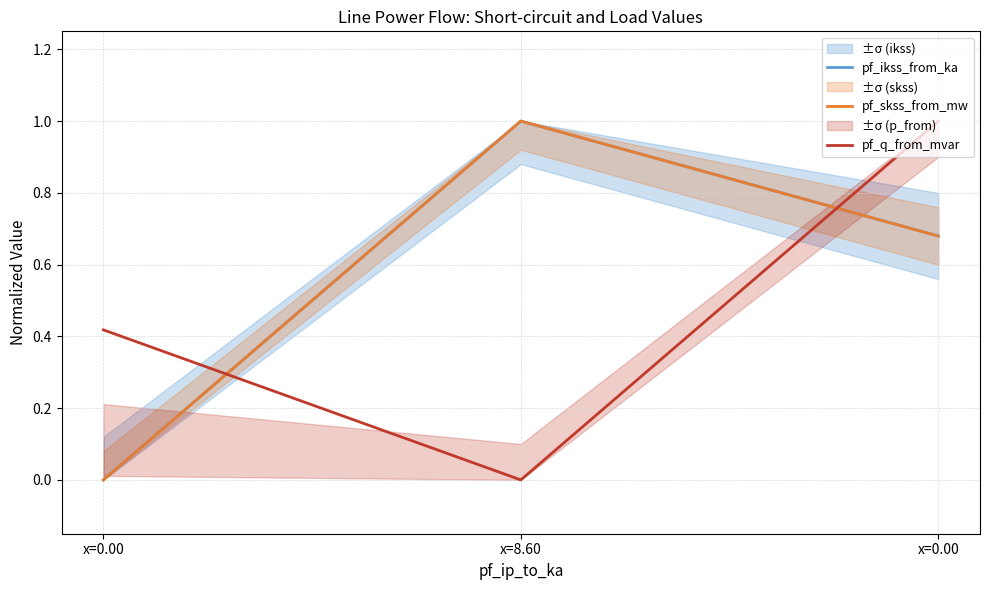

Reading left to right, what are all the values shown in this chart?

pf_ikss_from_ka: x=0.00=0.0	x=8.60=1.0	x=0.00=0.7
pf_skss_from_mw: x=0.00=0.0	x=8.60=1.0	x=0.00=0.7
pf_q_from_mvar: x=0.00=0.4	x=8.60=0.0	x=0.00=1.0